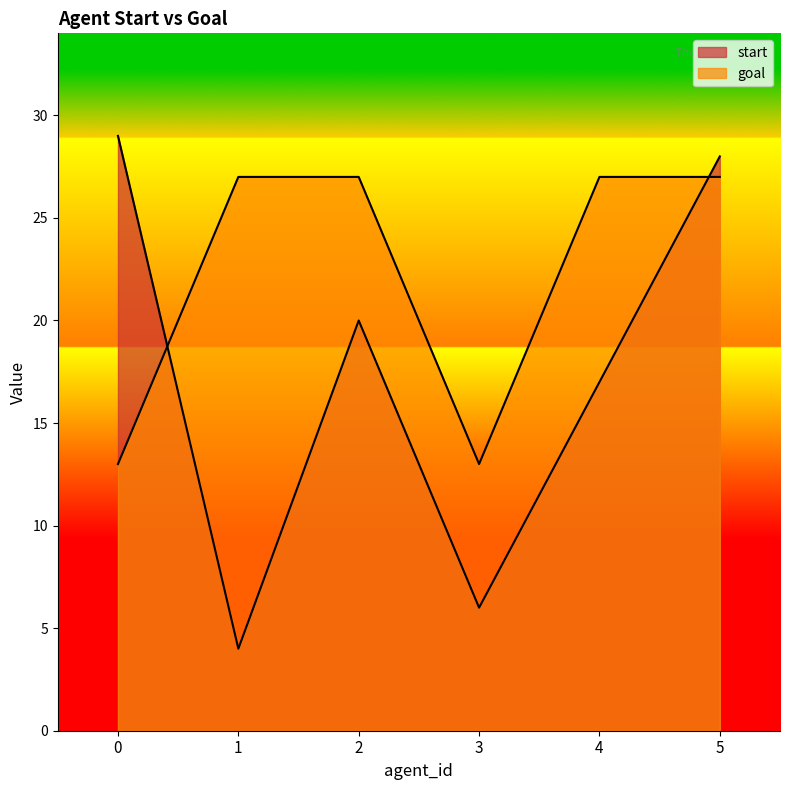

What is the sum of the goal values at 1 and 2?

54